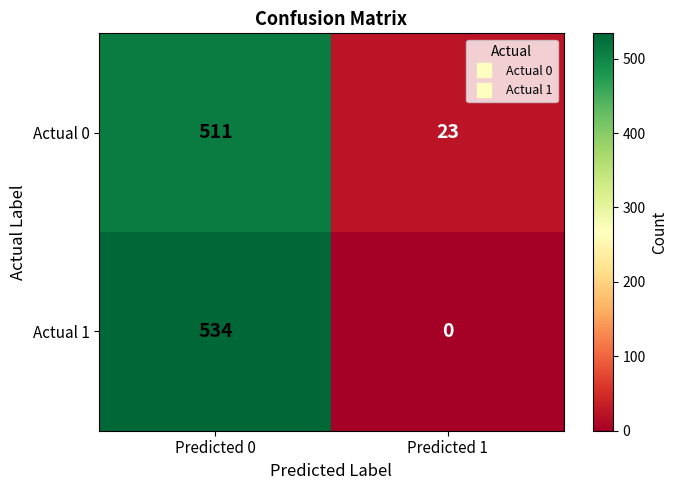

What is the total value across all series at Predicted 0?

1045